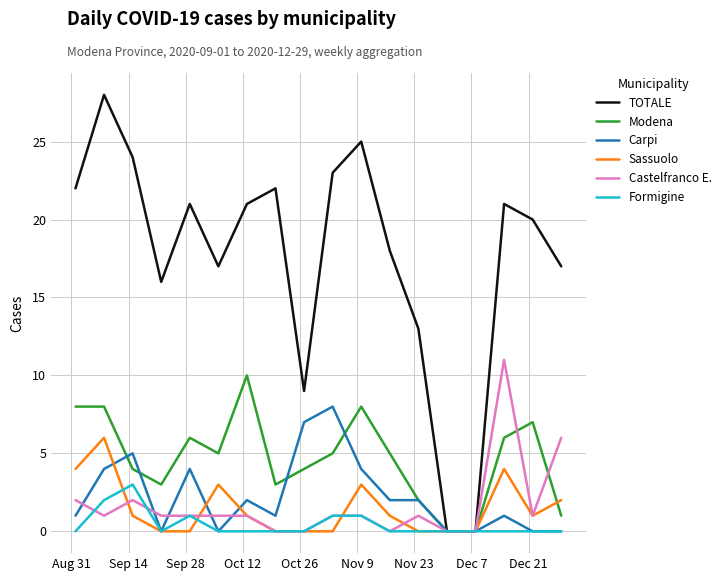

What are all the series names shown in the legend?

TOTALE, Modena, Carpi, Sassuolo, Castelfranco E., Formigine